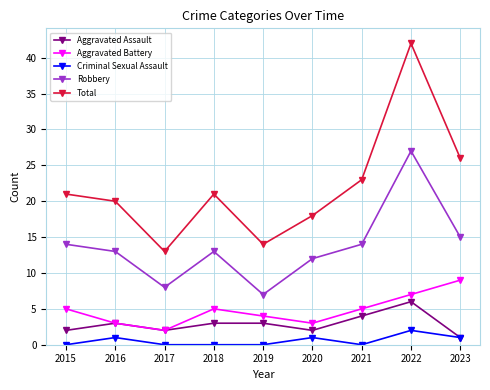

What is the difference between the highest and lowest values at 2021?

23